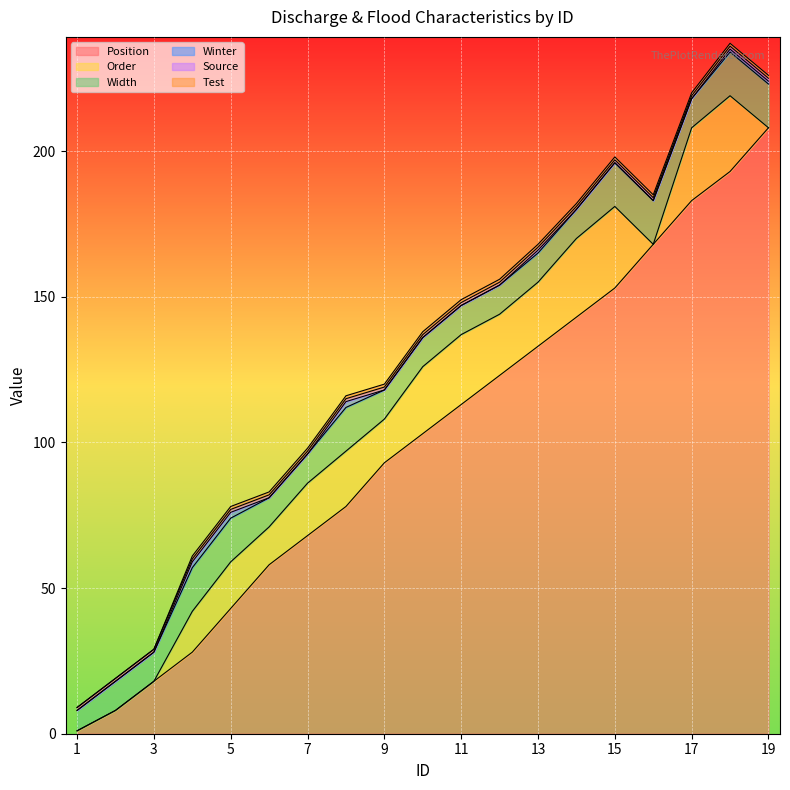

What is the highest value of the Winter series?

2